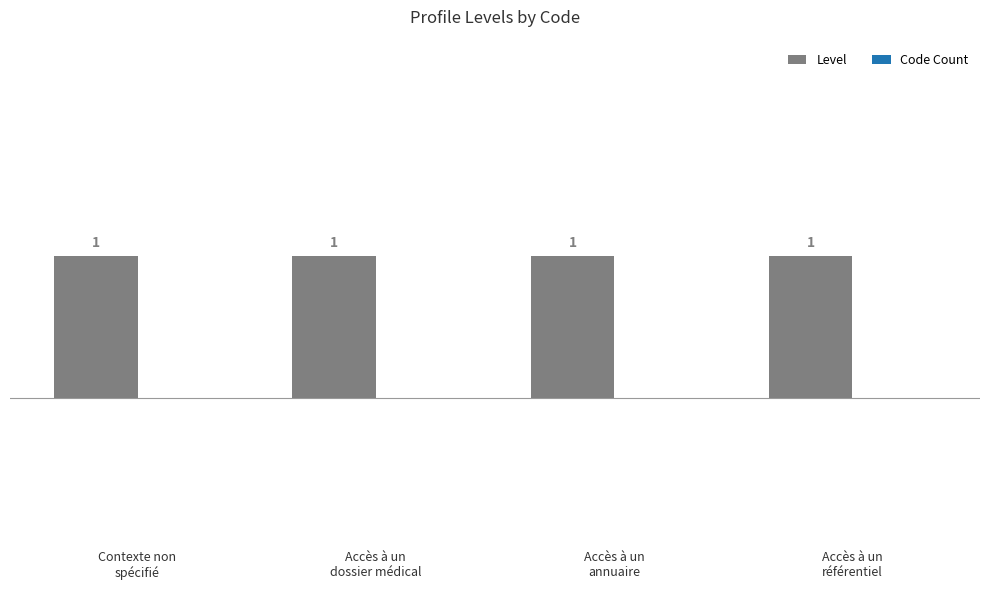

Where is Code Count nearest to the value 0?

Contexte non
spécifié